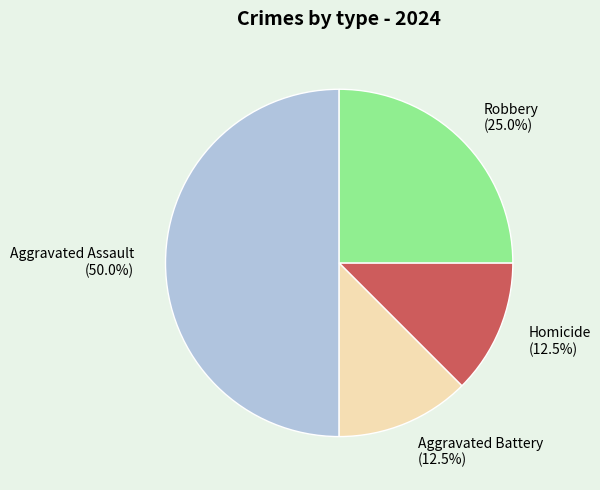

Is the sum of Aggravated Assault and Homicide greater than half?

Yes